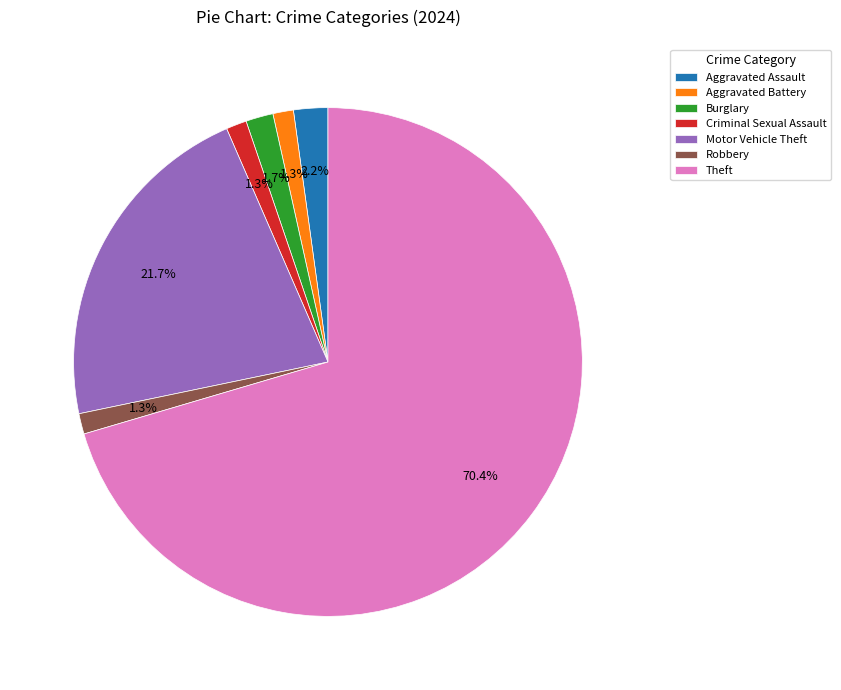

What percentage is the Criminal Sexual Assault slice, to the nearest percent?

1%